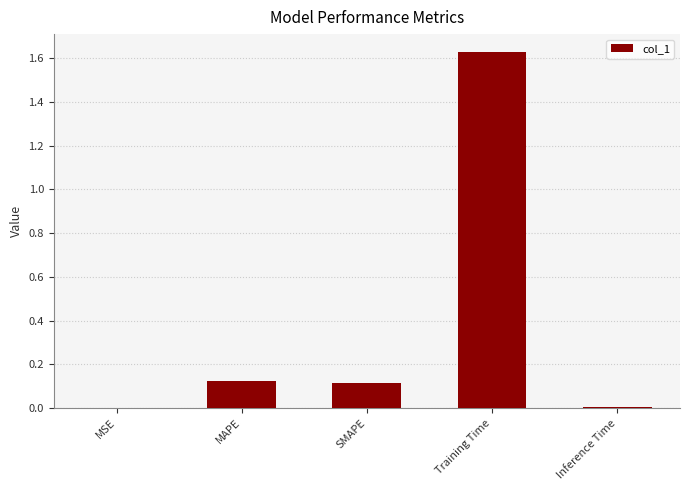

What is the sum of all values?

1.9